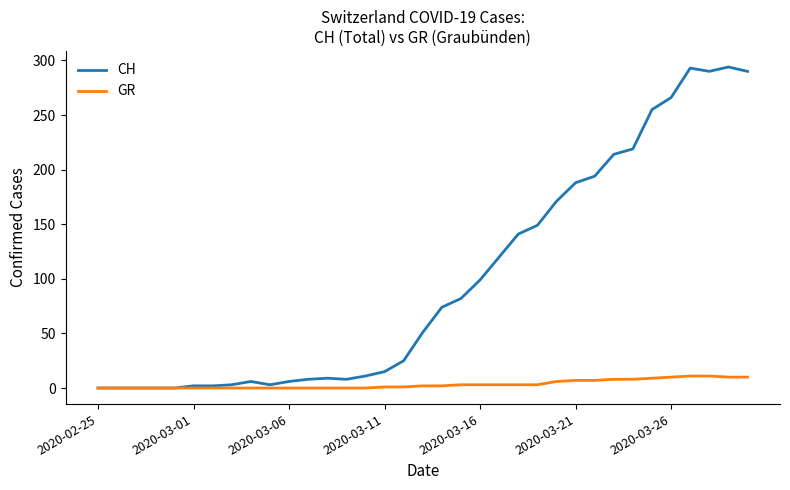

Which series has the largest total across all categories?

CH